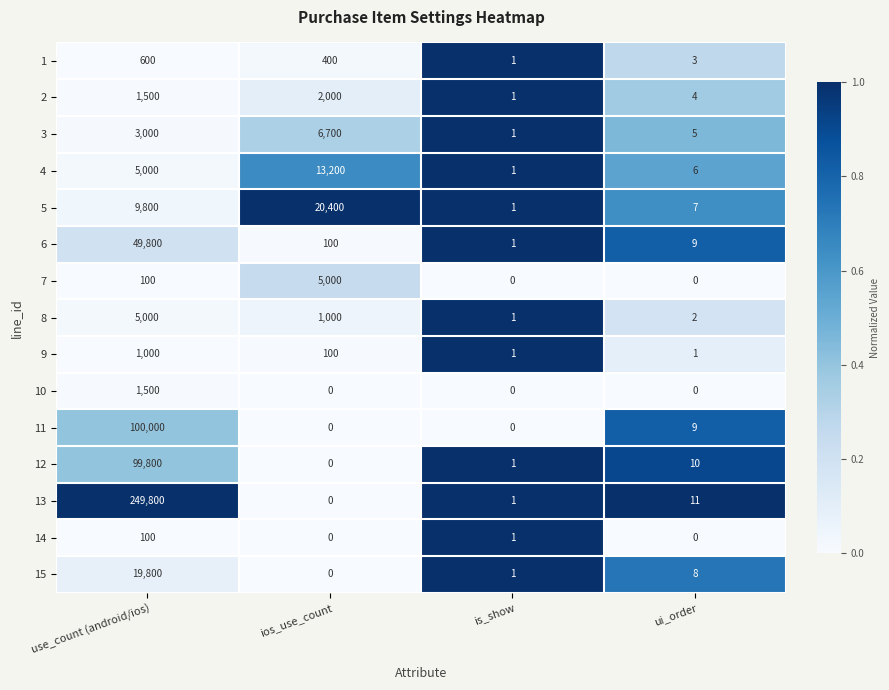

What is the total value across all series at use_count (android/ios)?

546800